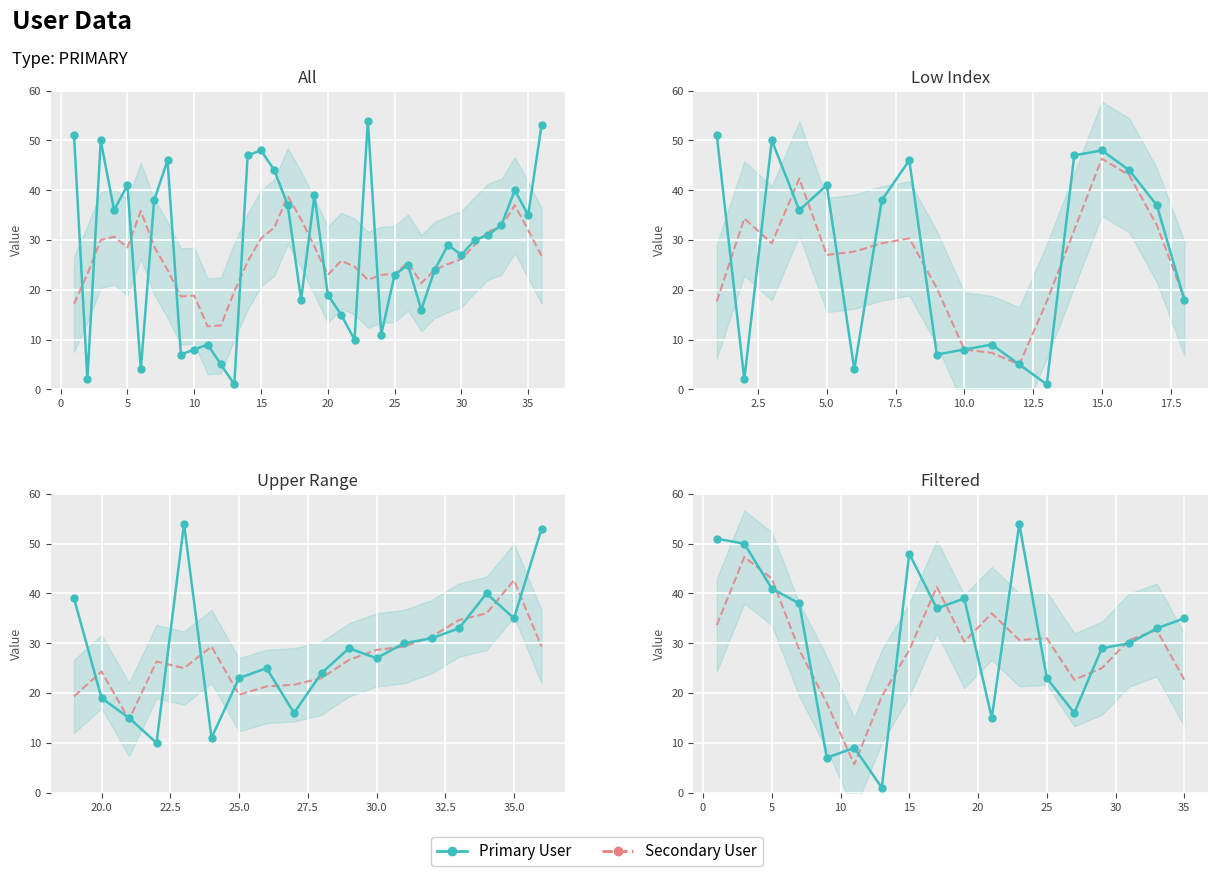

After their last crossing, which series has the higher values: Secondary User or Primary User?

Primary User